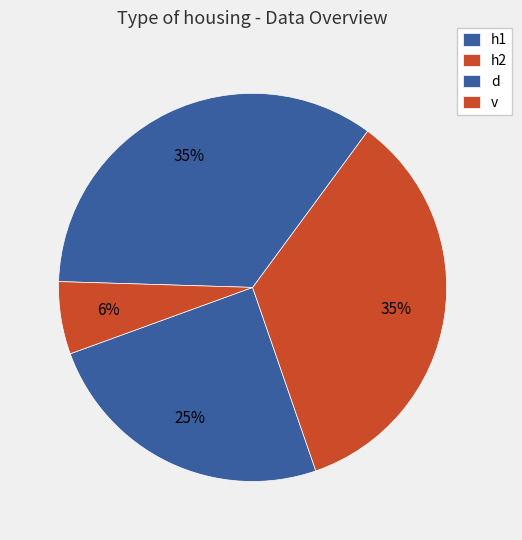

To the nearest percent, what percentage of the pie is h1?

25%